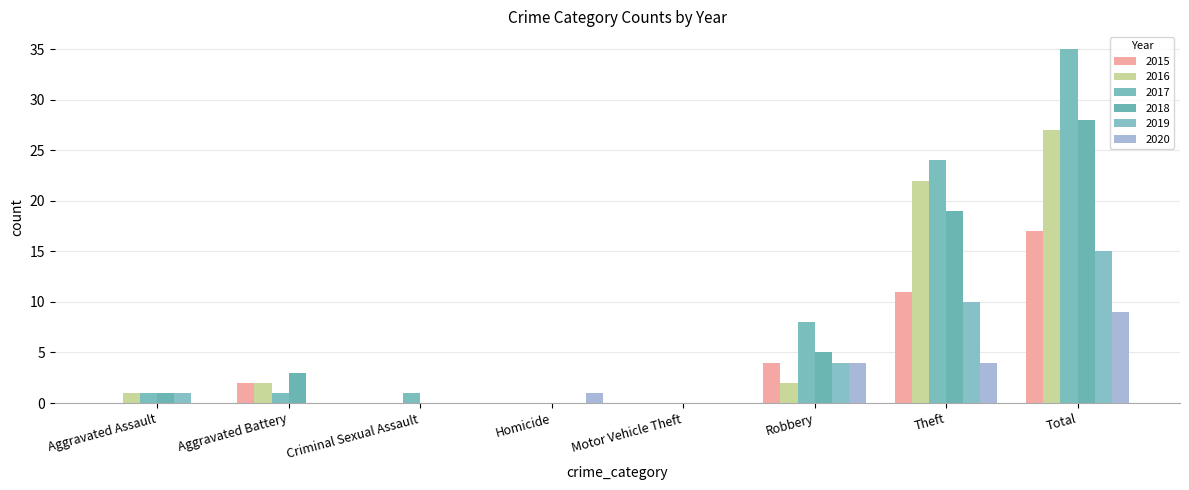

At which label does 2019 reach its peak?

Total